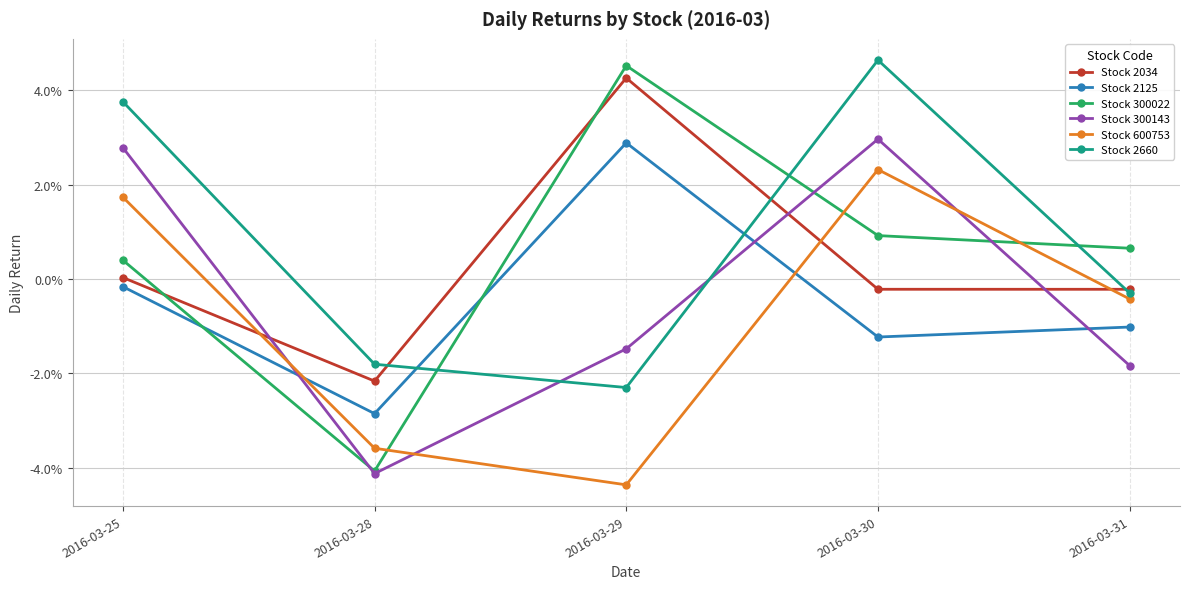

What are all the series names shown in the legend?

Stock 2034, Stock 2125, Stock 300022, Stock 300143, Stock 600753, Stock 2660